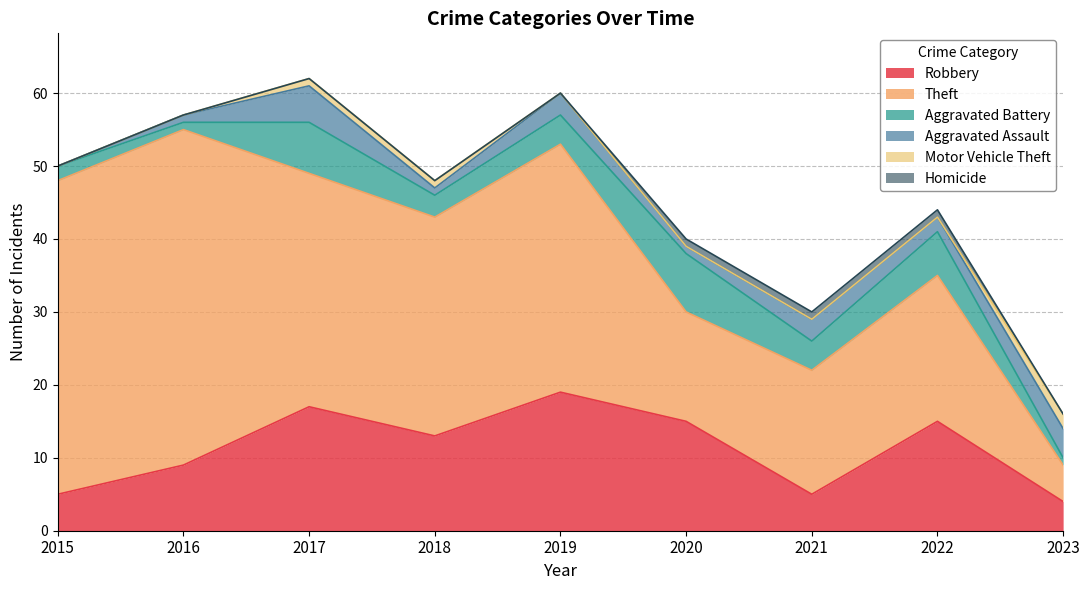

Between 2019 and 2016, which is larger?

2019